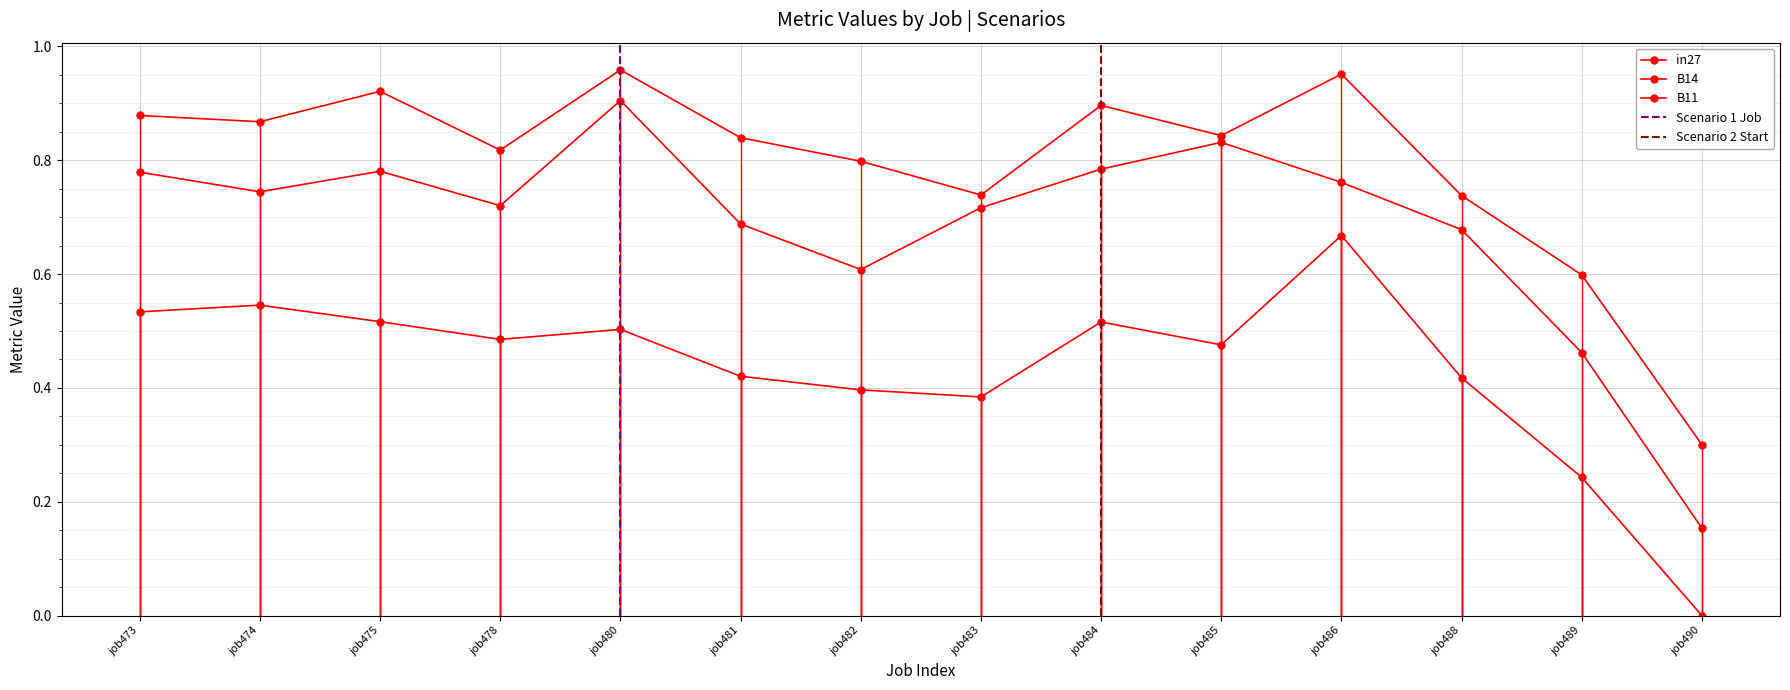

What are all the series names shown in the legend?

in27, B14, B11